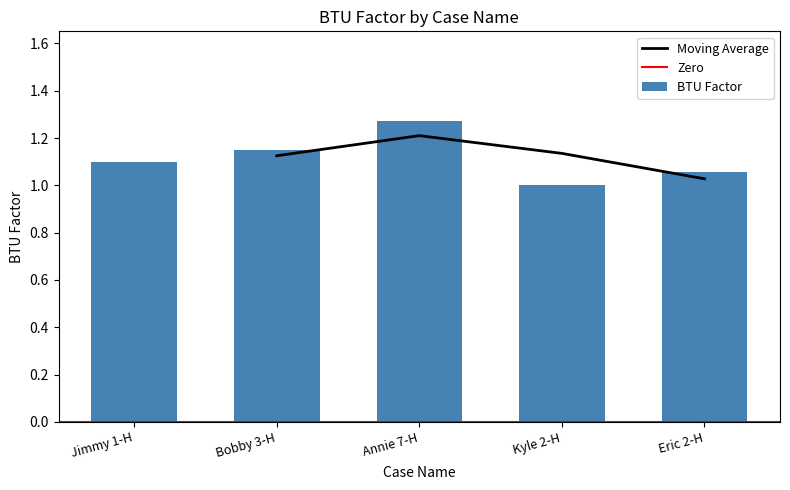

Which has a higher value, Jimmy 1-H or Annie 7-H?

Annie 7-H